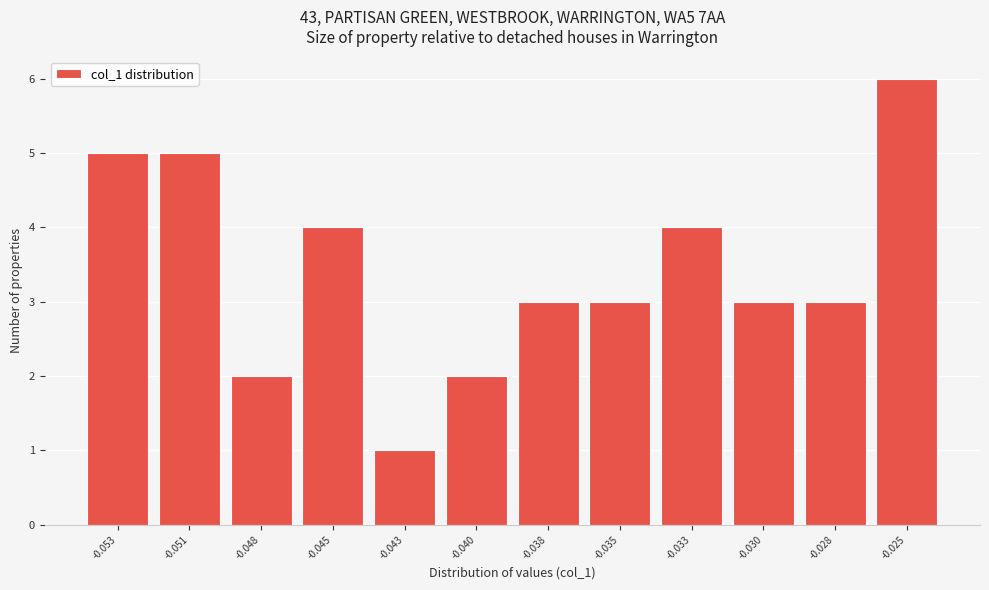

Reading left to right, extract all data points from this chart.

-0.053=5	-0.051=5	-0.048=2	-0.045=4	-0.043=1	-0.040=2	-0.038=3	-0.035=3	-0.033=4	-0.030=3	-0.028=3	-0.025=6